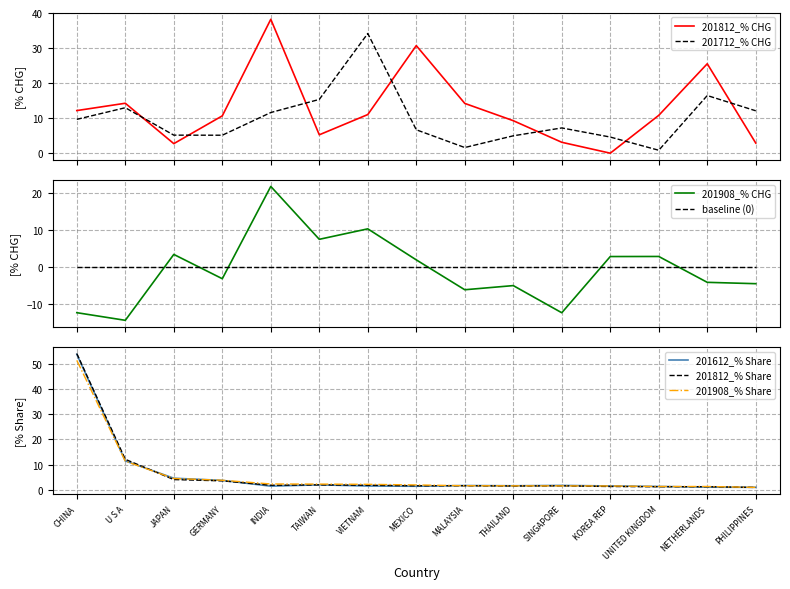

What is the highest value of the 201812_% Share series?

54.1